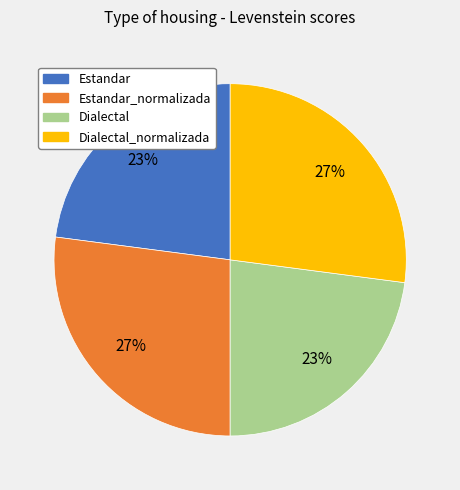

Is there a majority slice in this chart?

No